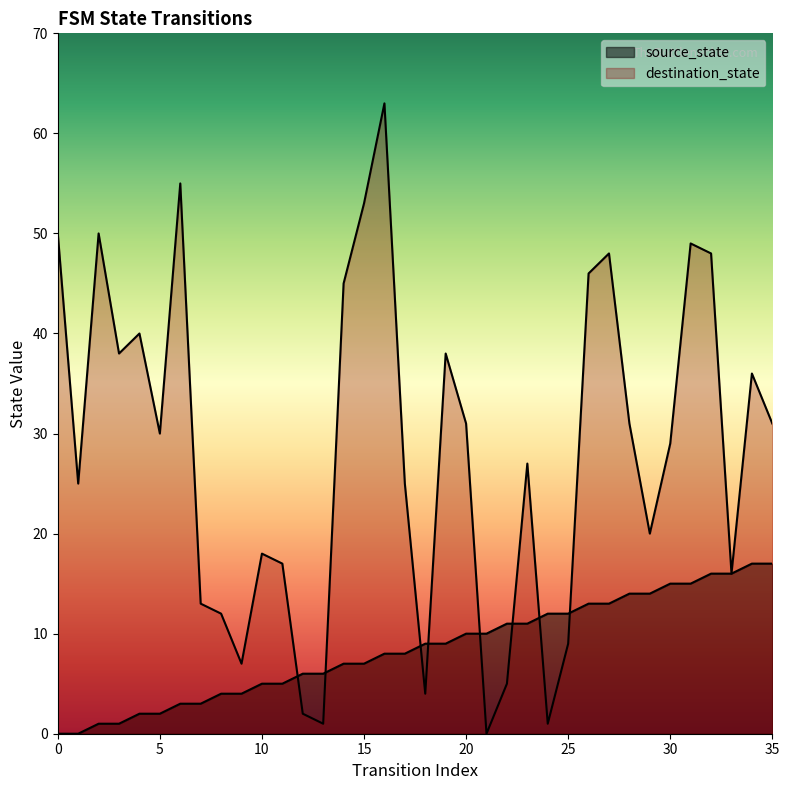

What is the approximate value of source_state at 25?

12